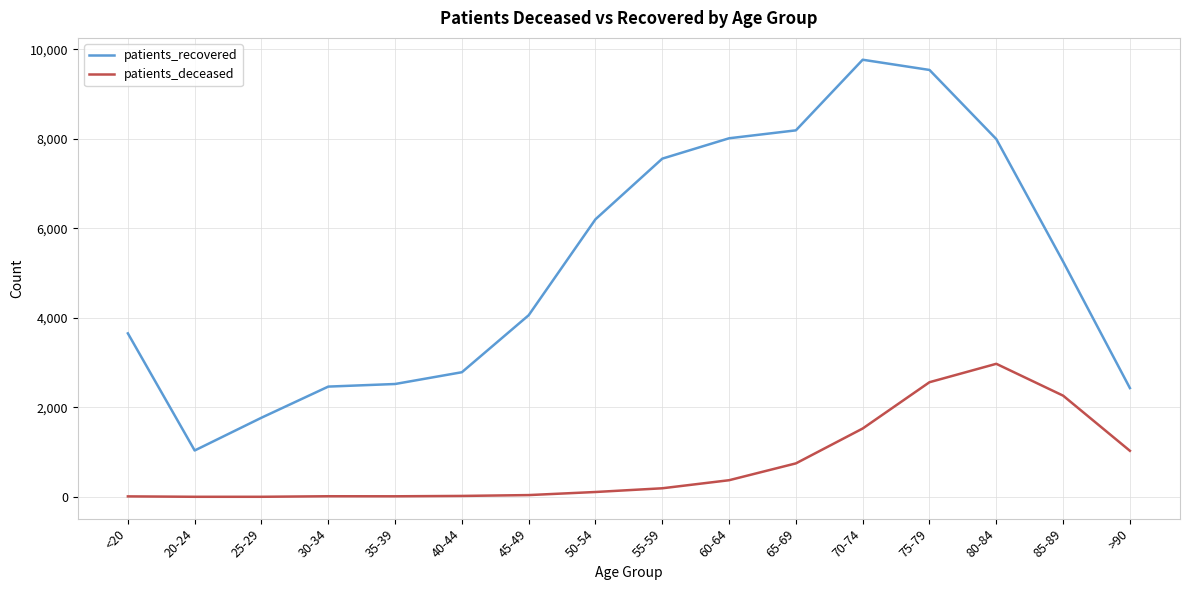

List the series in order of their overall mean, lowest first.

patients_deceased, patients_recovered